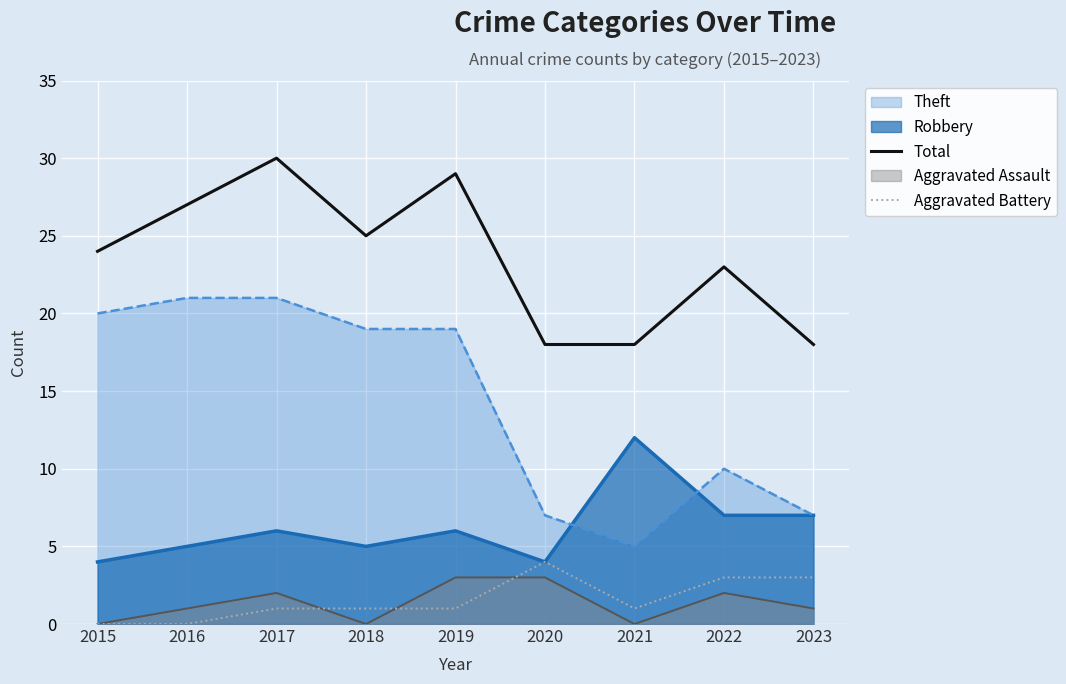

In Total, how many points are higher than both neighbors (excluding endpoints)?

3